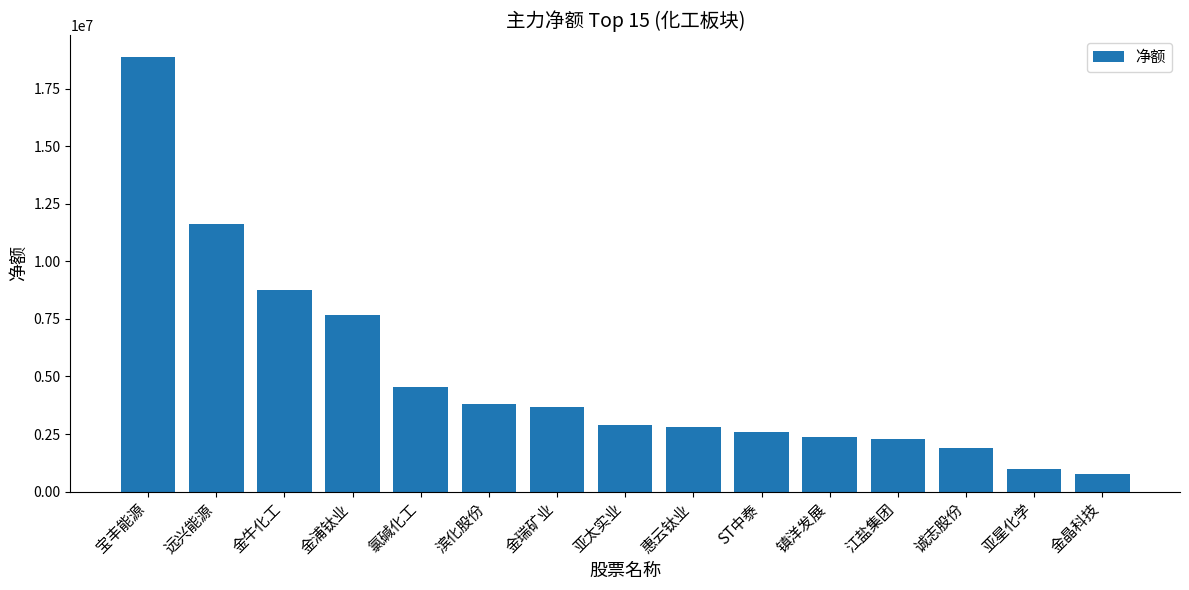

What value does the data have at 江盐集团, to the nearest 10?

2265920